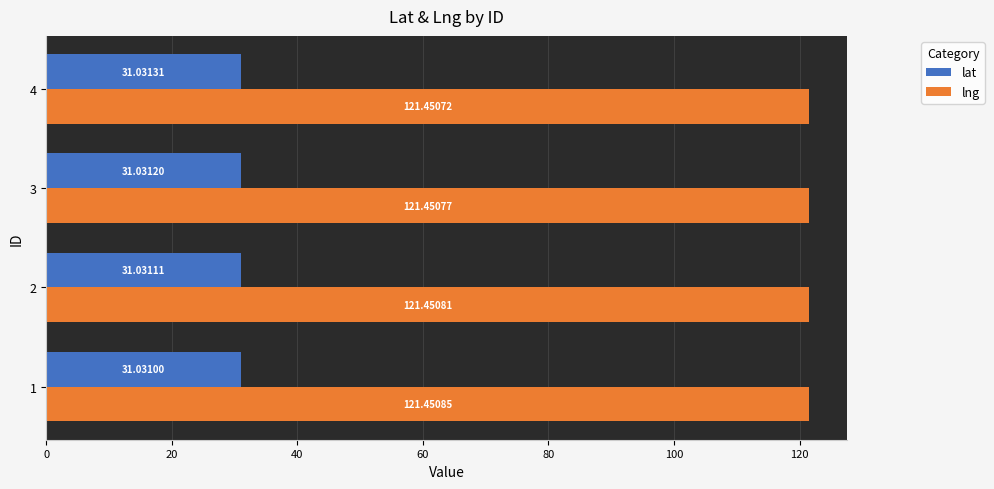

Which series has the largest total across all categories?

lng